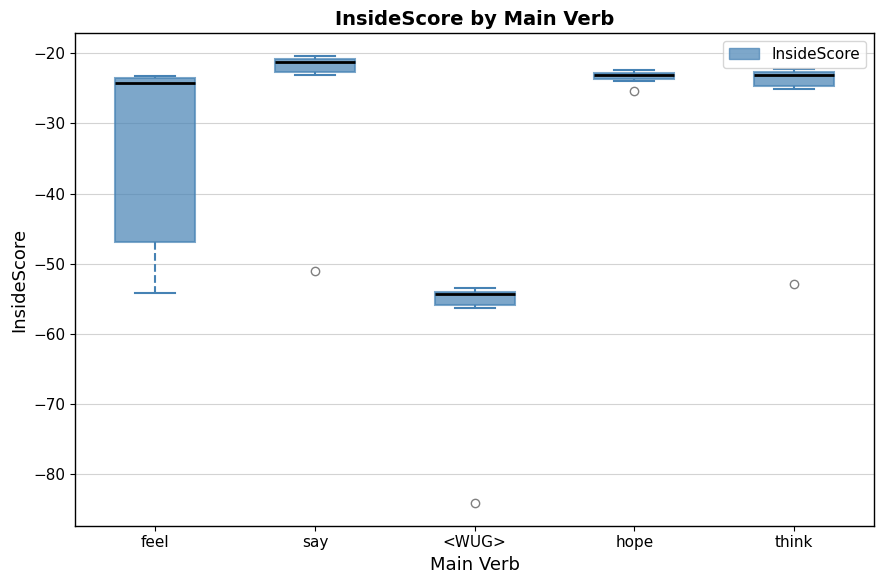

Which box's median line is the highest?

say